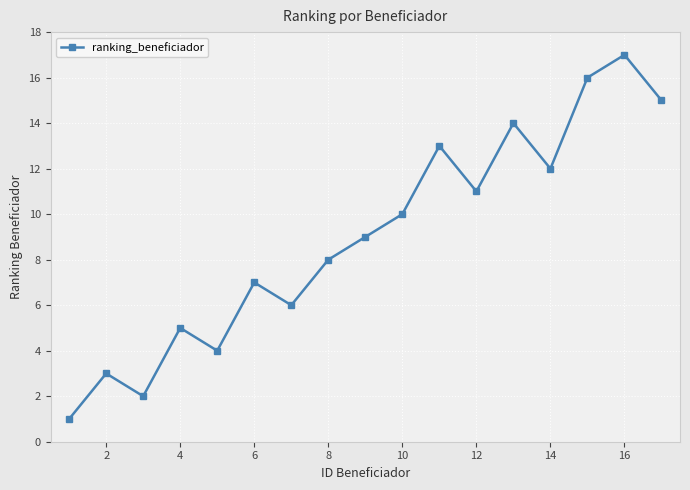

How many interior local peaks (higher than both neighbors) does the data have?

6